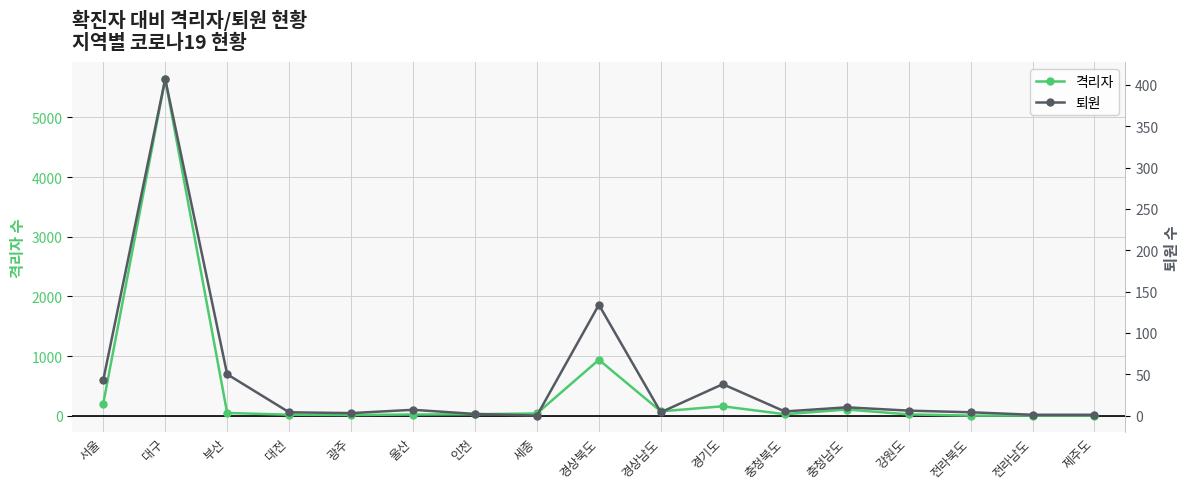

In 격리자, how many points are higher than both neighbors (excluding endpoints)?

4